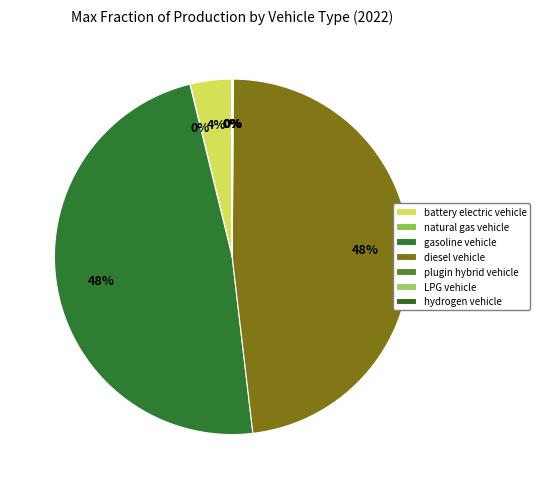

Does LPG vehicle represent more than half of the total?

No